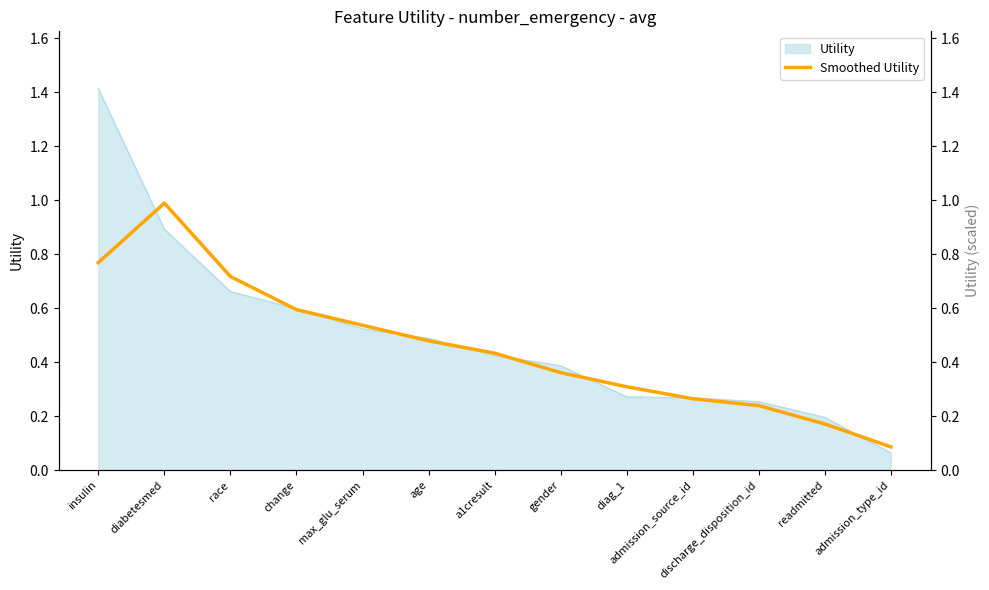

Rank the categories by value from highest to lowest.

diabetesmed, insulin, race, change, max_glu_serum, age, a1cresult, gender, diag_1, admission_source_id, discharge_disposition_id, readmitted, admission_type_id